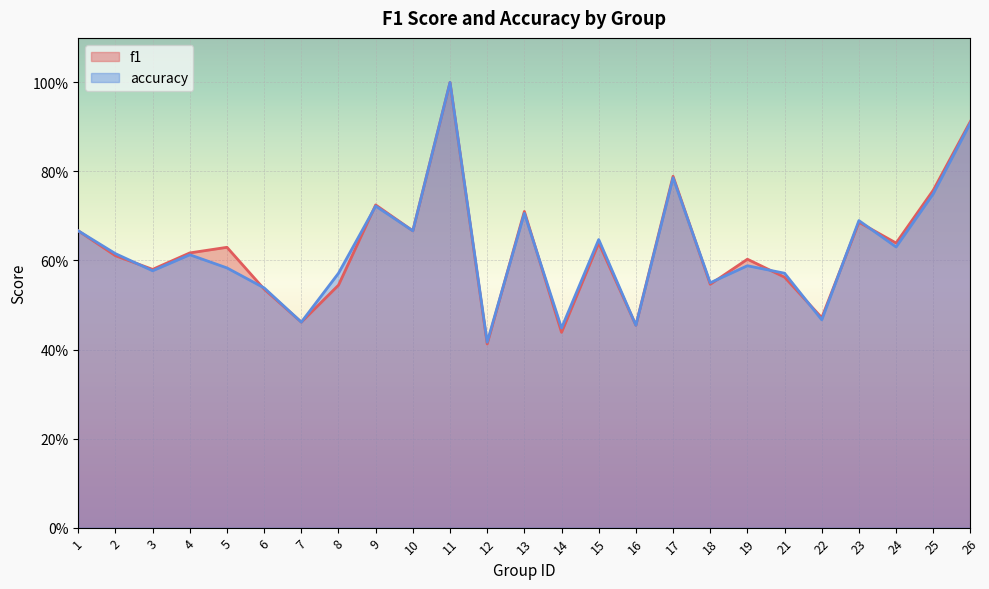

At which category does f1 reach its first local valley?

3